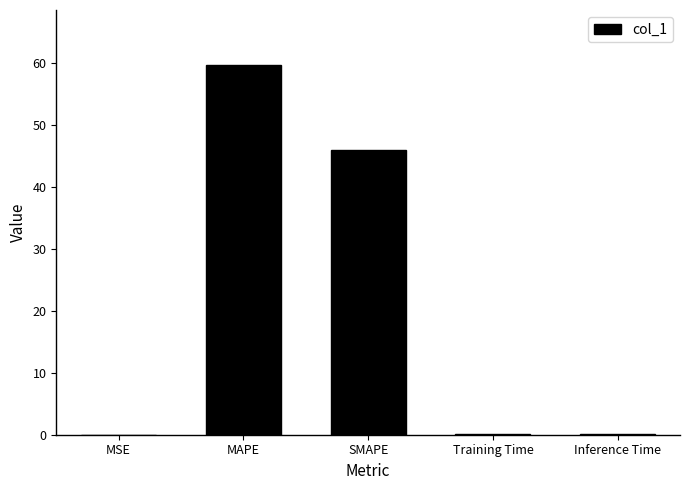

What is the change in value from MAPE to SMAPE?

-13.7